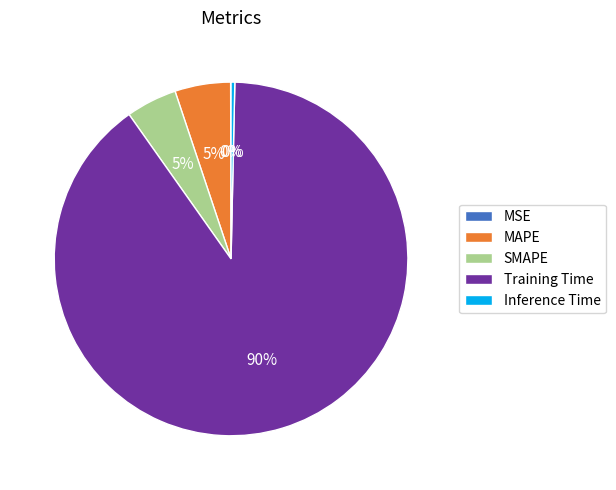

The Inference Time slice represents 12% of the pie. True or false?

False